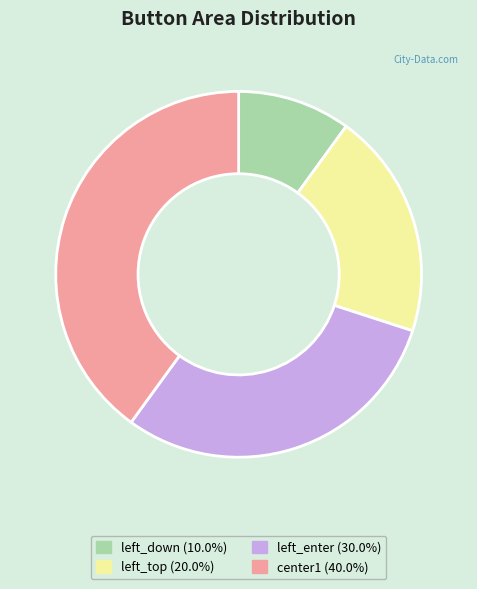

Which has a higher value, left_enter or center1?

center1